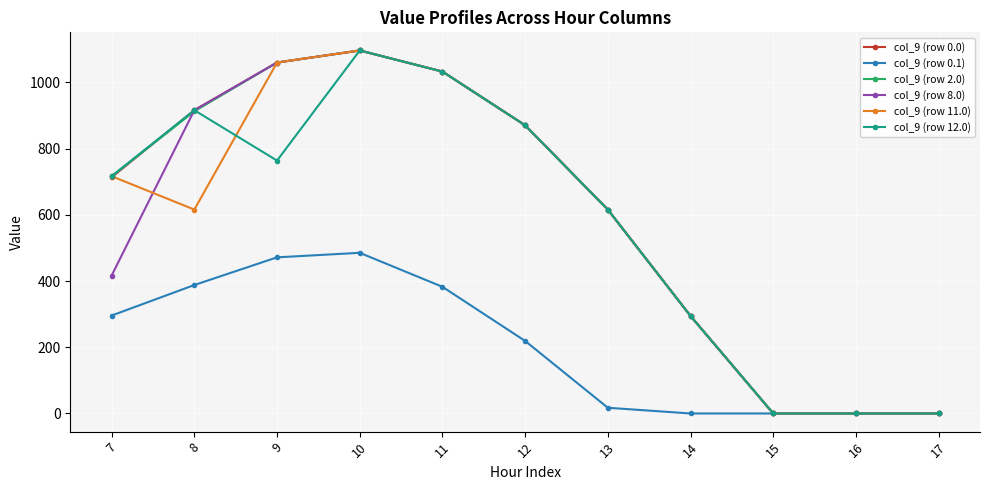

How many data points in col_9 (row 8.0) are above 615?

6